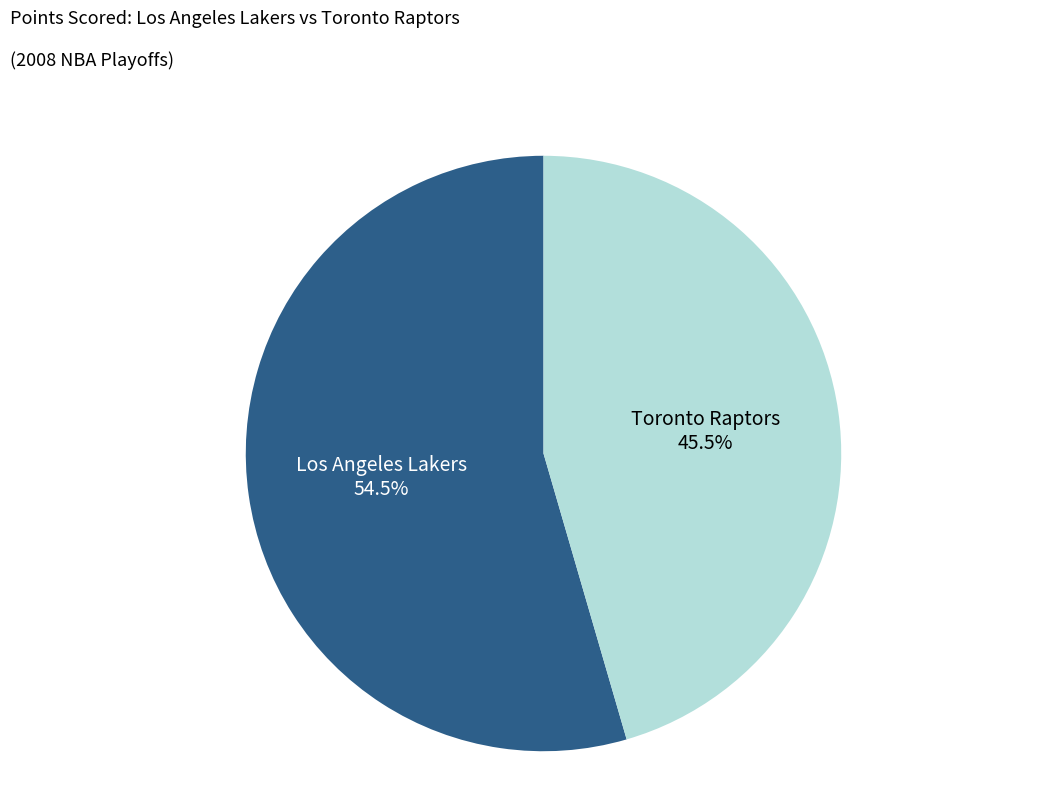

Does any single category account for the majority?

Yes